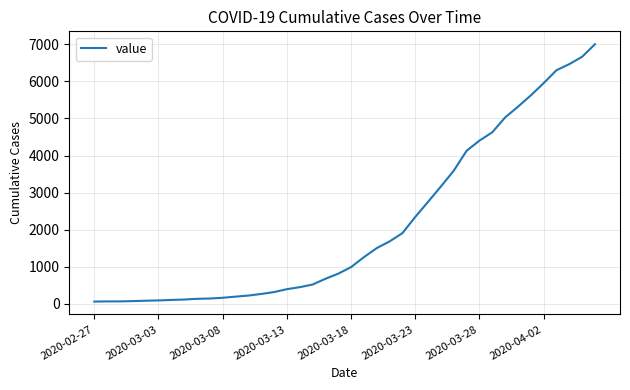

Count the number of data series in this chart.

1